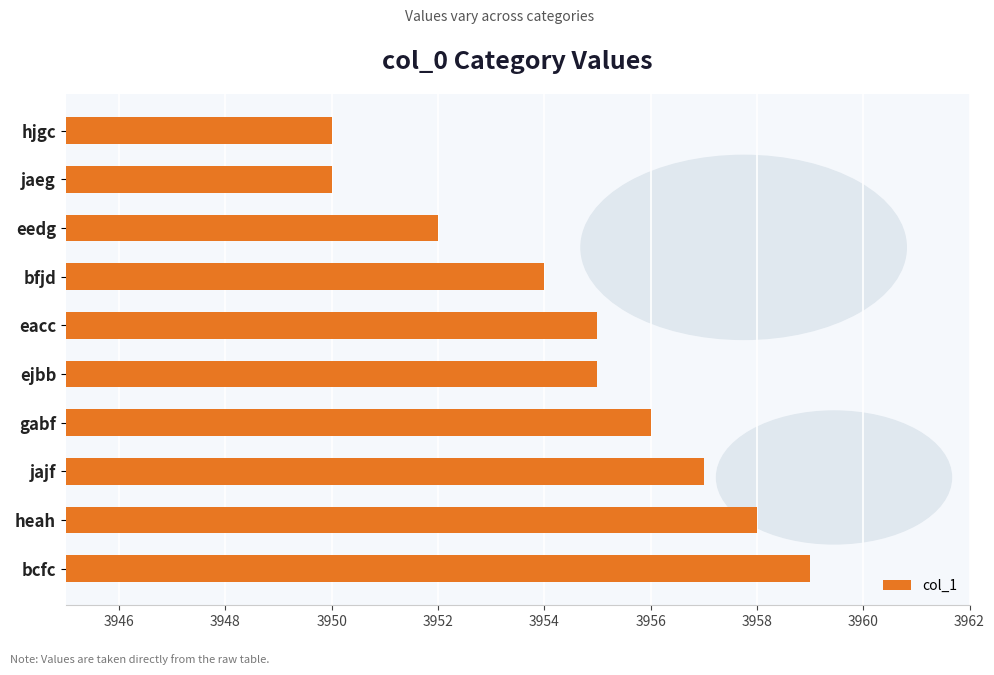

Reading bottom to top, what are all the values shown in this chart?

bcfc=3959	heah=3958	jajf=3957	gabf=3956	ejbb=3955	eacc=3955	bfjd=3954	eedg=3952	jaeg=3950	hjgc=3950